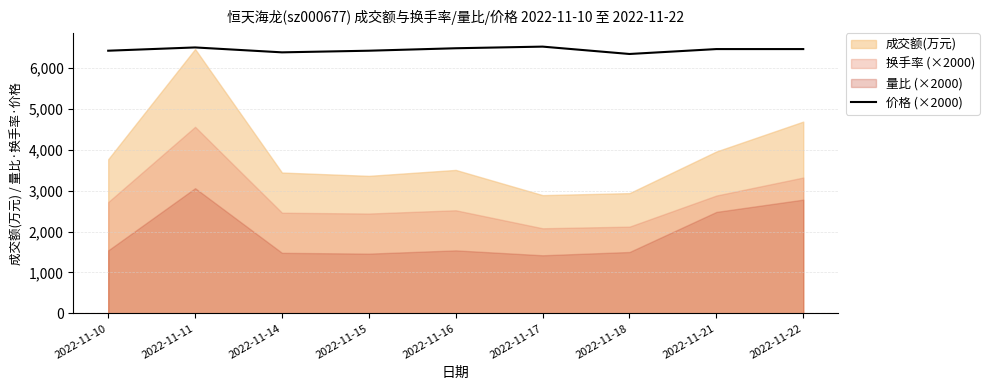

Is it true that the value at 2022-11-18 is 6340?

True